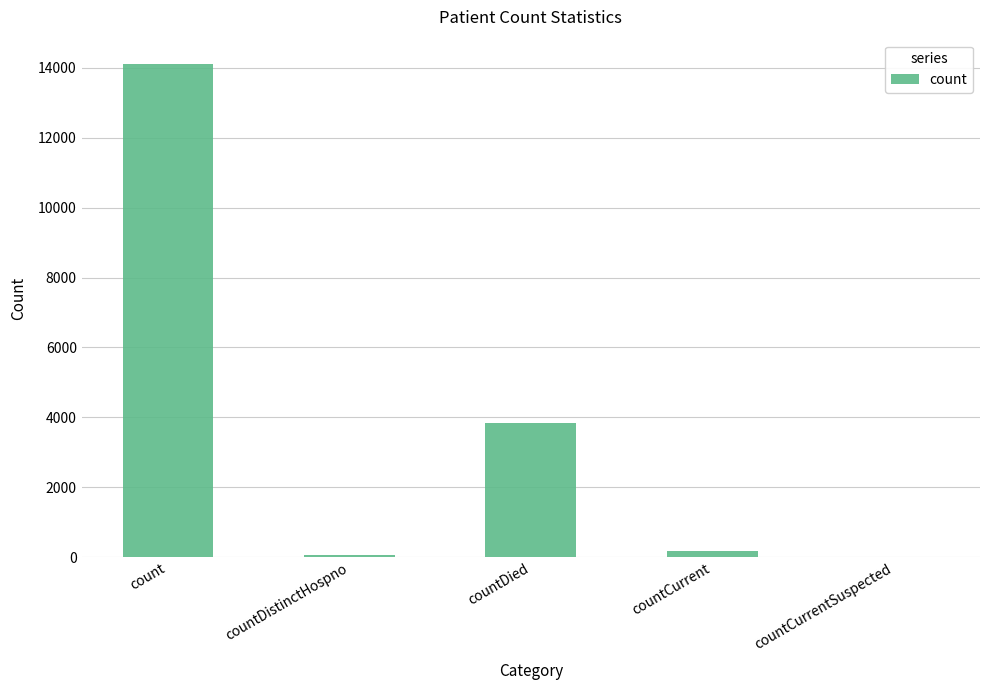

What is the maximum value shown in the chart?

14102